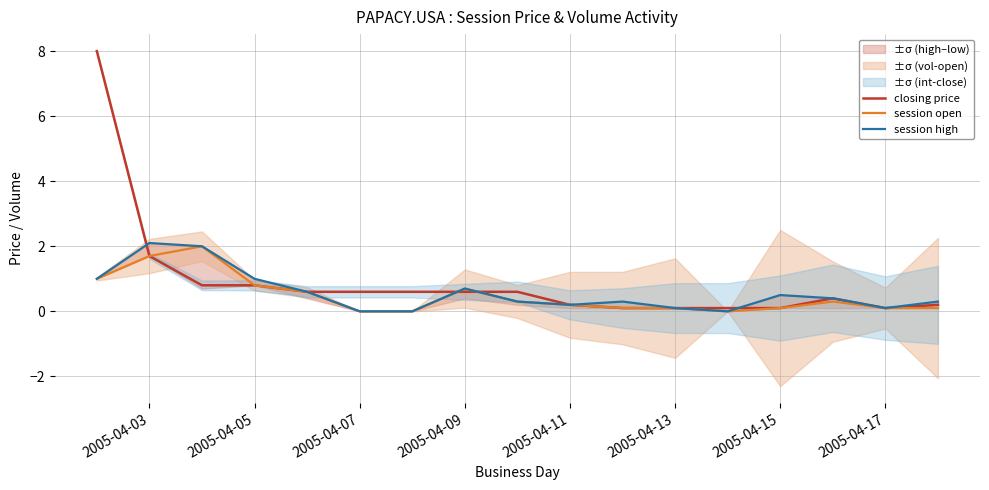

Is it true that closing price equals 0.1 at 2005-04-13?

True